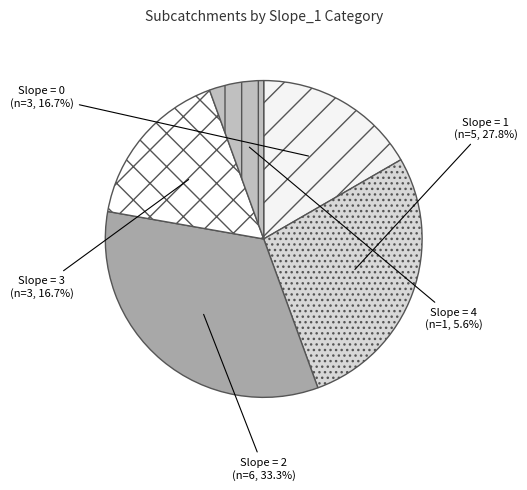

What percentage is NOT represented by Slope = 0?

83.3%